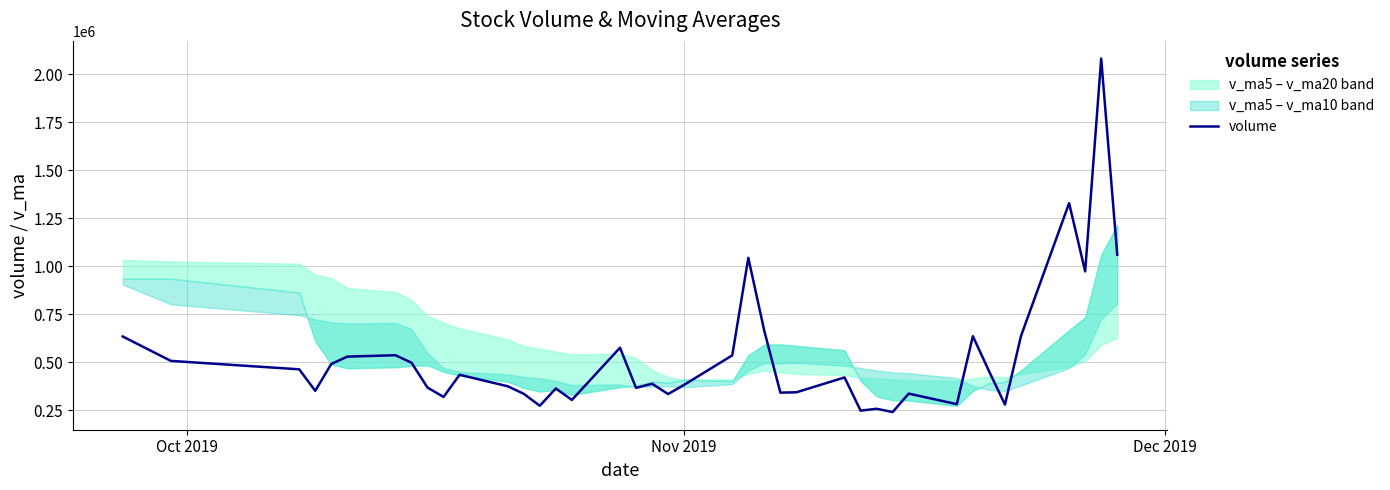

What is the lowest value of the volume series?

241910.2